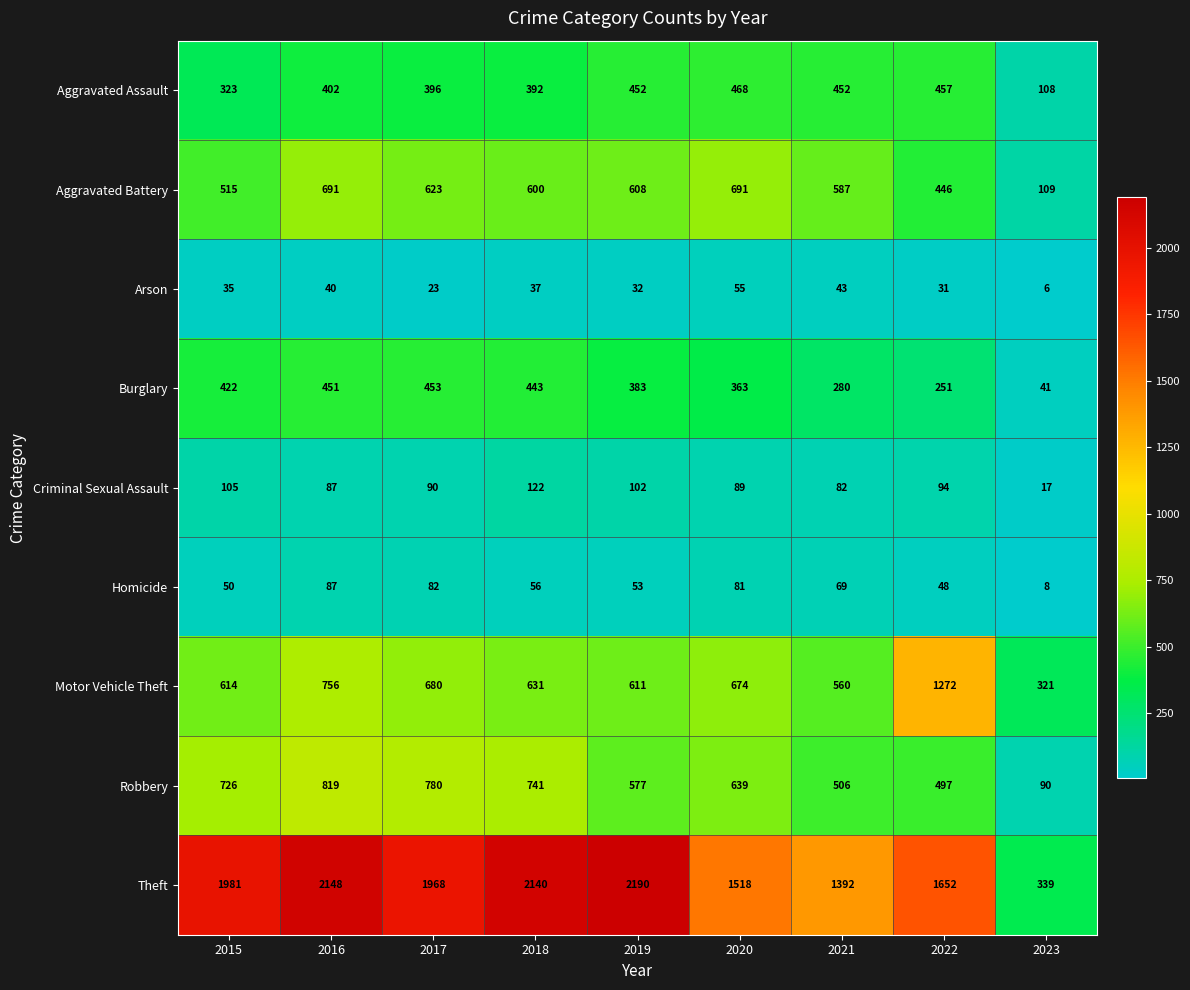

Which series has the widest spread of values?

Theft